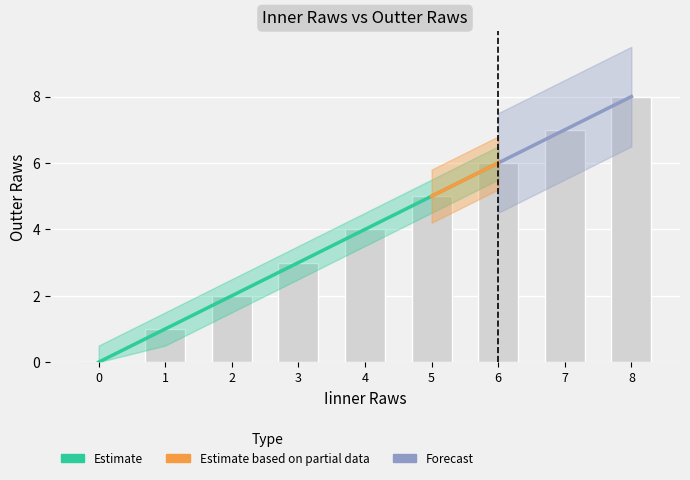

Reading right to left, extract all data points from this chart.

8	7	6	5	4	3	2	1	0